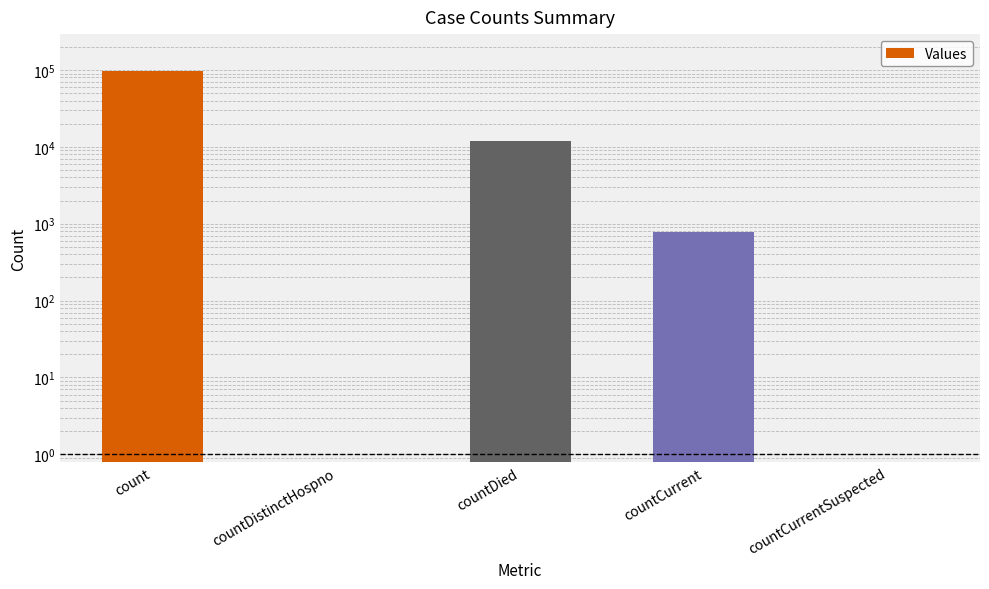

At which label is the value closest to 48865?

countDied